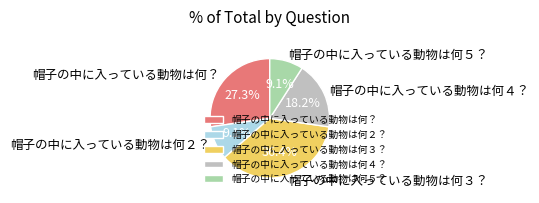

Is there any slice that represents more than half of the pie?

No